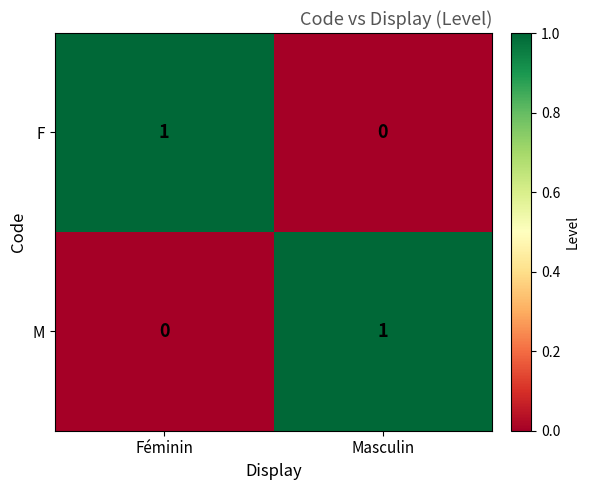

Reading left to right, list all the values displayed in this chart.

F: 1	0
M: 0	1